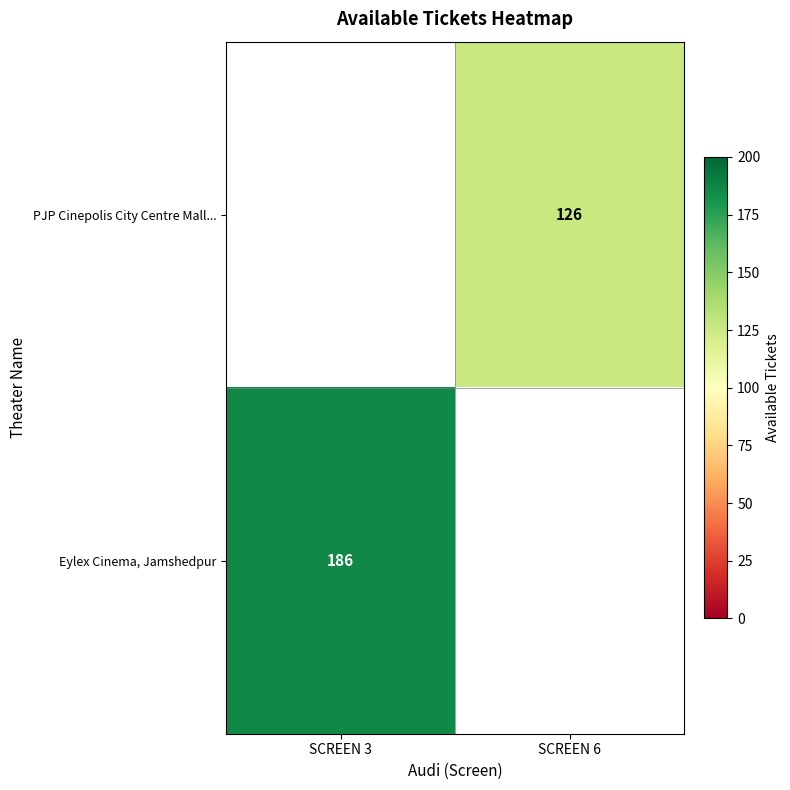

True or false: Eylex Cinema, Jamshedpur has a value of 186.0 at SCREEN 3.

True